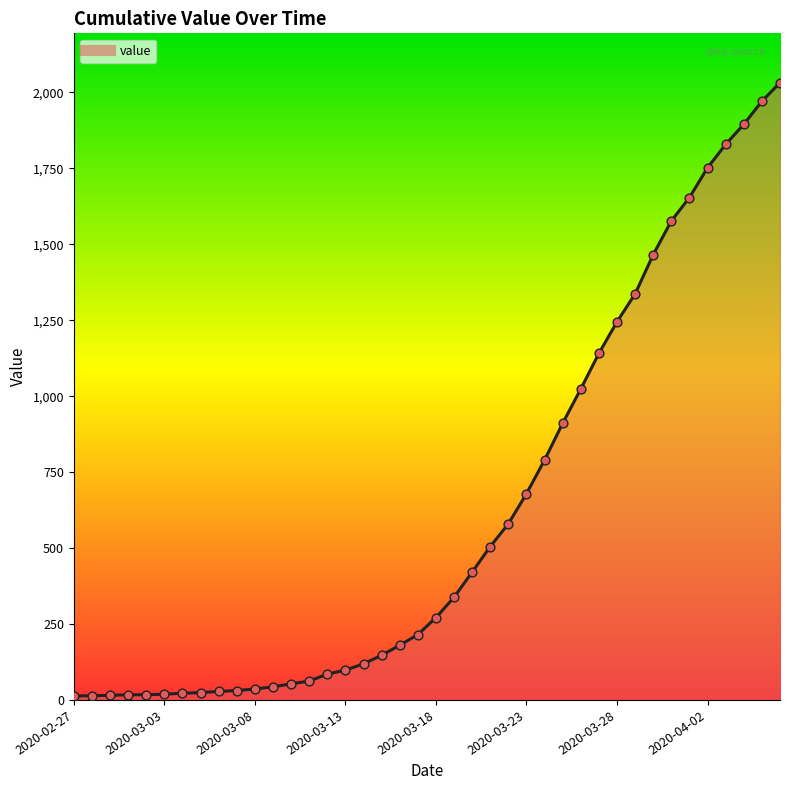

What is the greatest value displayed?

2032